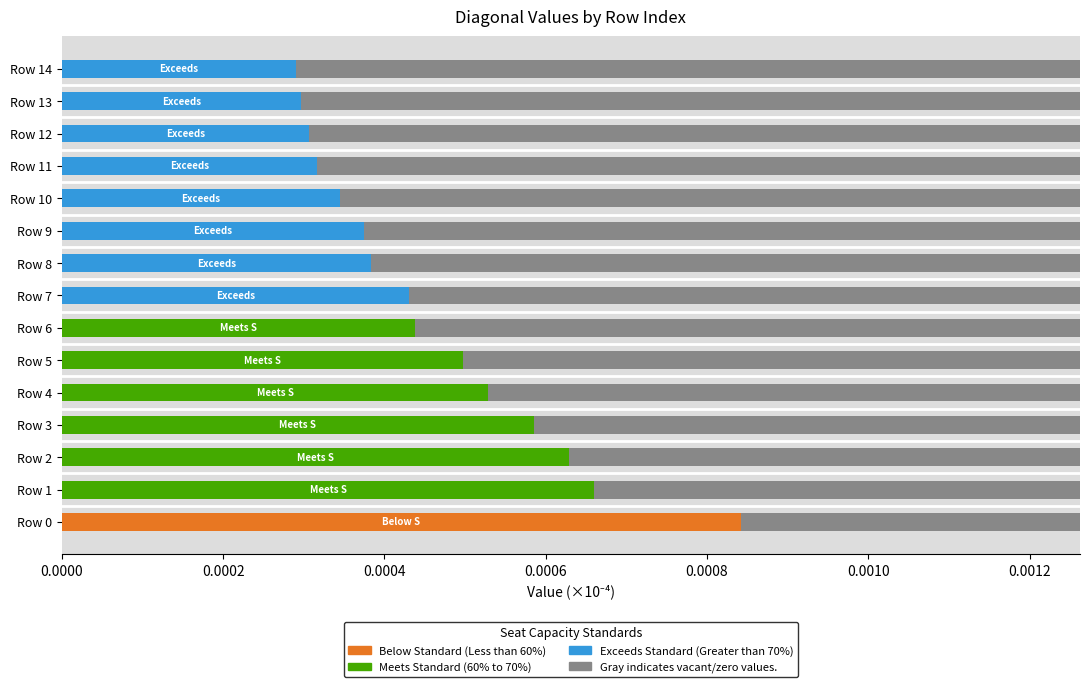

List the series in order of their overall mean, highest first.

Meets Standard (60% to 70%), Exceeds Standard (Greater than 70%), Below Standard (Less than 60%)